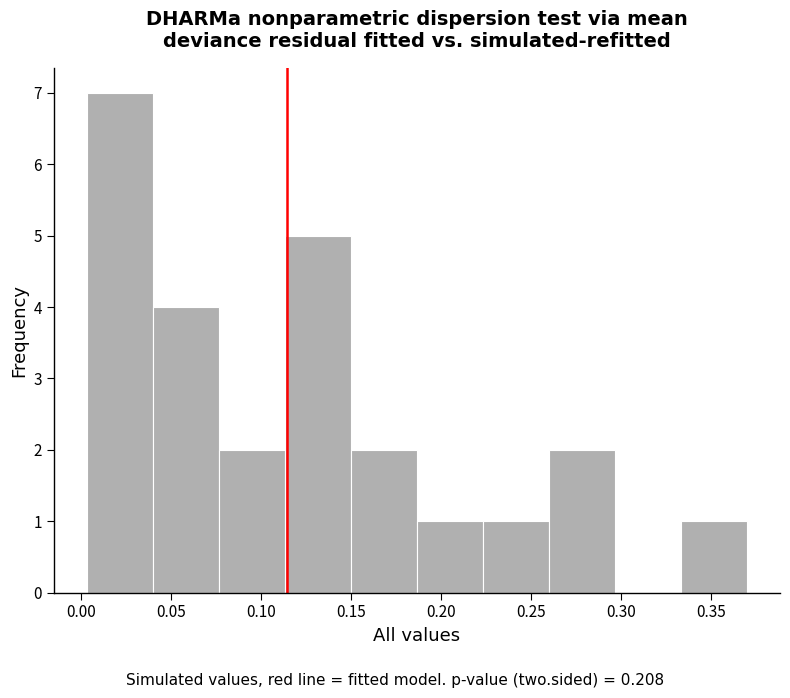

Reading left to right, list every bar in this chart as the range it spans on the x-axis followed by its height. Neither the bar edges nor the heights are printed on the chart, so give them approximately, as read against the axes.

0.005 to 0.040: 7
0.040 to 0.075: 4
0.075 to 0.115: 2
0.115 to 0.150: 5
0.150 to 0.185: 2
0.185 to 0.225: 1
0.225 to 0.260: 1
0.260 to 0.295: 2
0.295 to 0.335: 0
0.335 to 0.370: 1